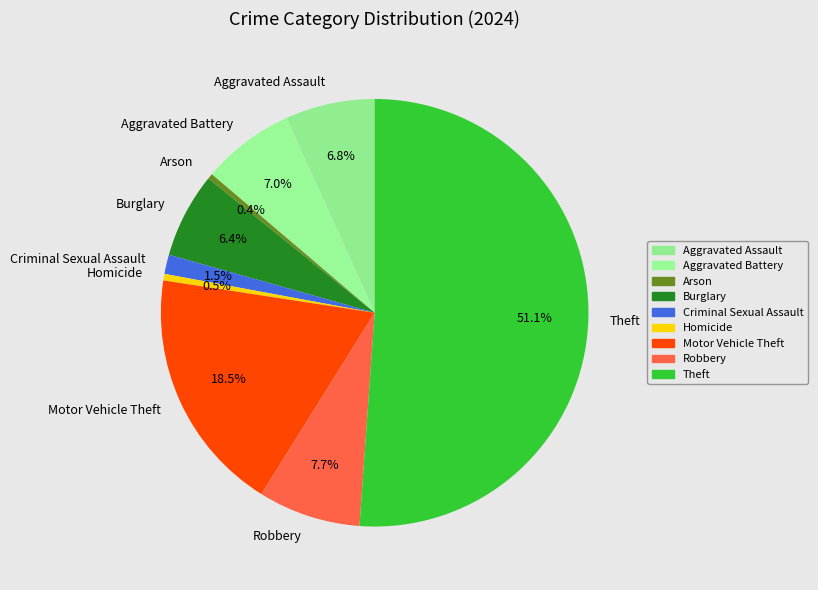

Which has a higher value, Arson or Aggravated Battery?

Aggravated Battery